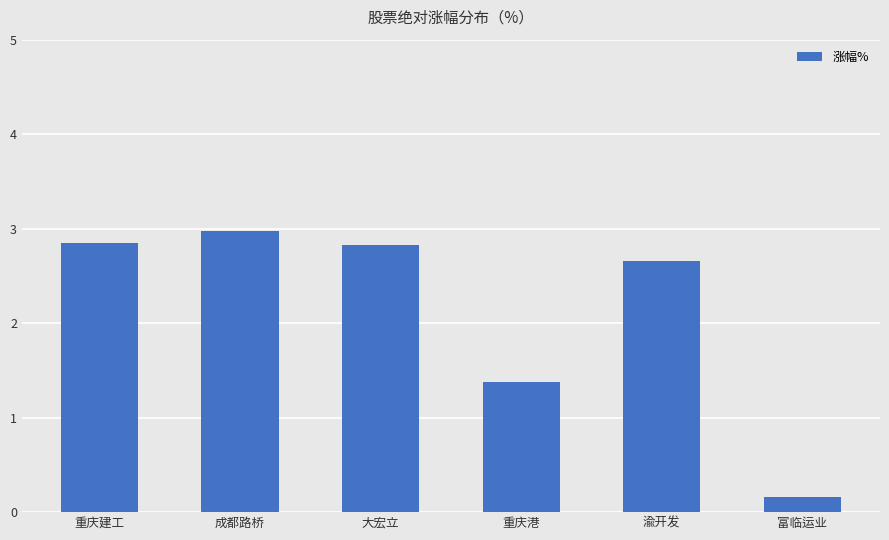

Reading right to left, extract all data points from this chart.

富临运业=0.2	渝开发=2.7	重庆港=1.4	大宏立=2.8	成都路桥=3.0	重庆建工=2.9